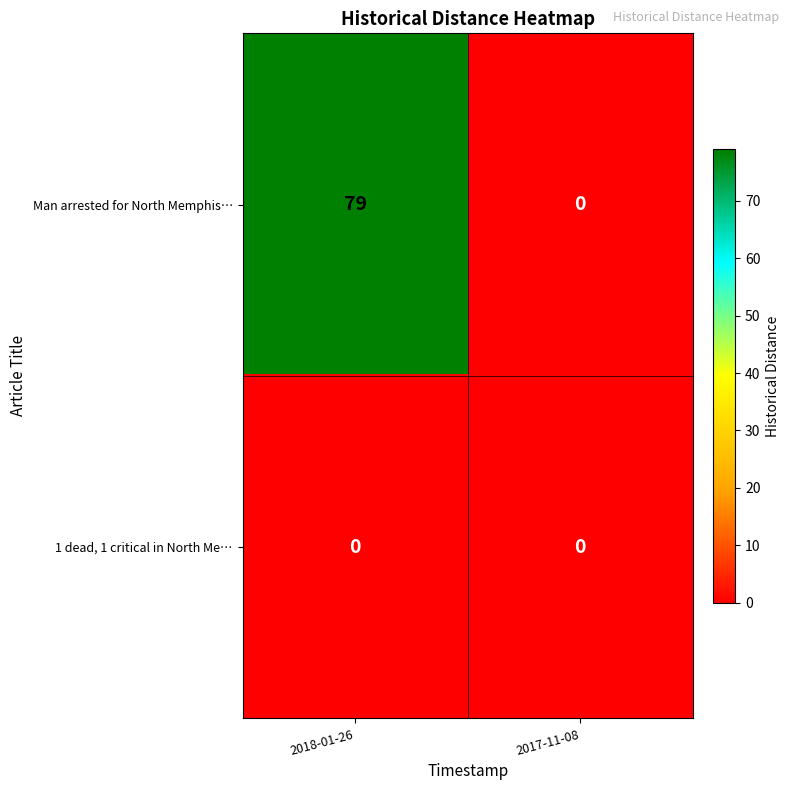

Count the number of categories in the chart.

2